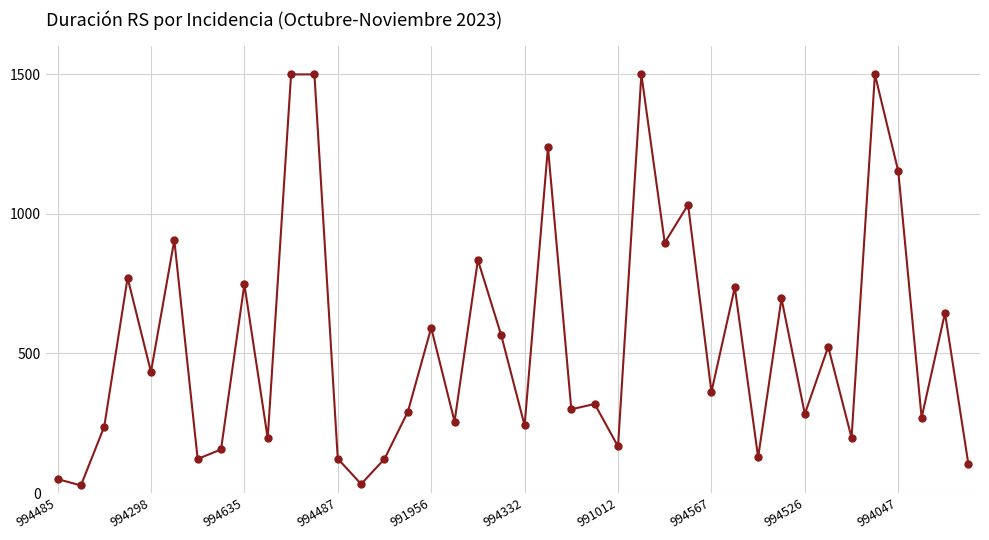

What is the difference between the second highest and second lowest values?

1468